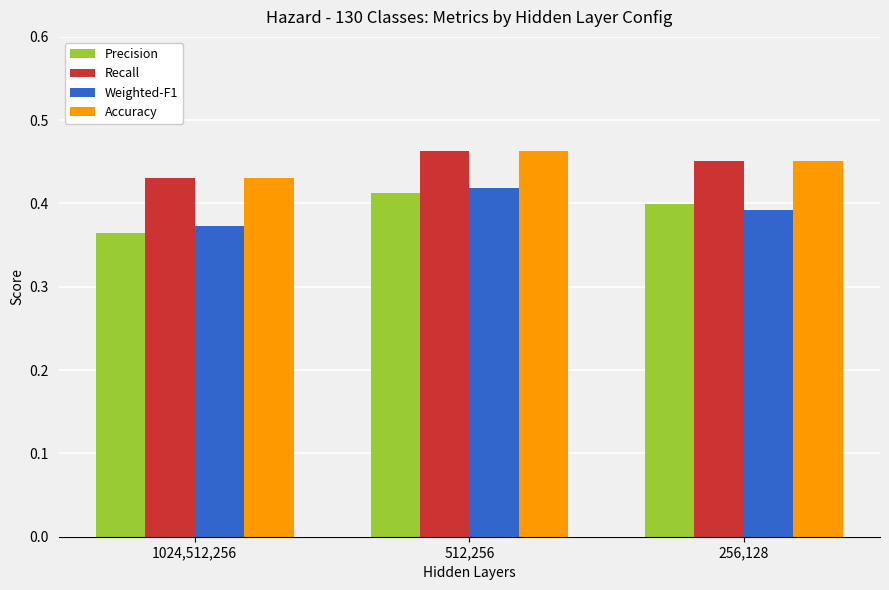

What is the sum of the Recall values at 1024,512,256 and 256,128?

0.9